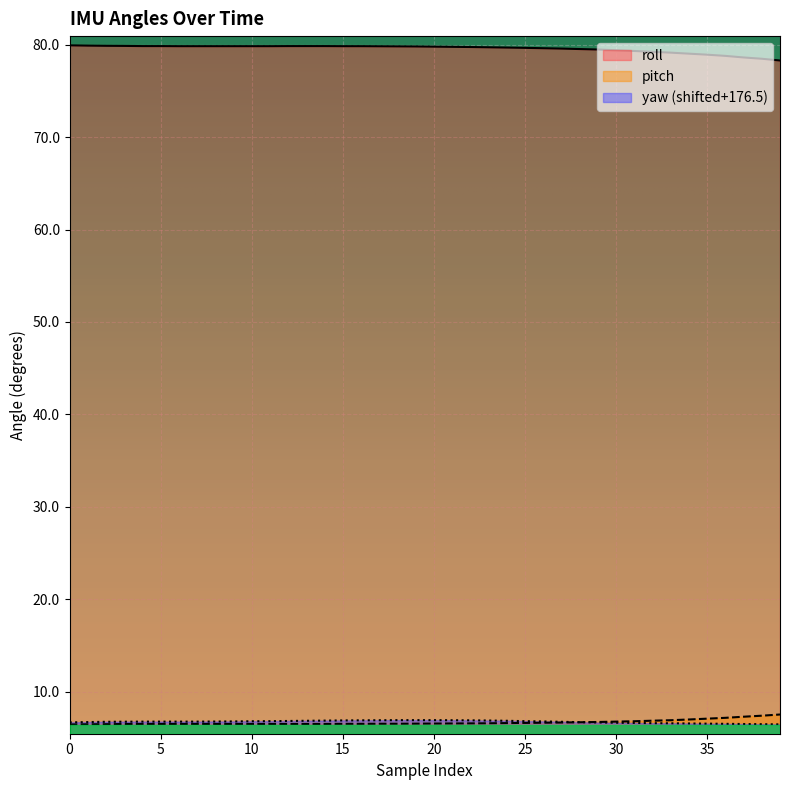

Rank the series at 24 from highest to lowest value.

roll, yaw, pitch